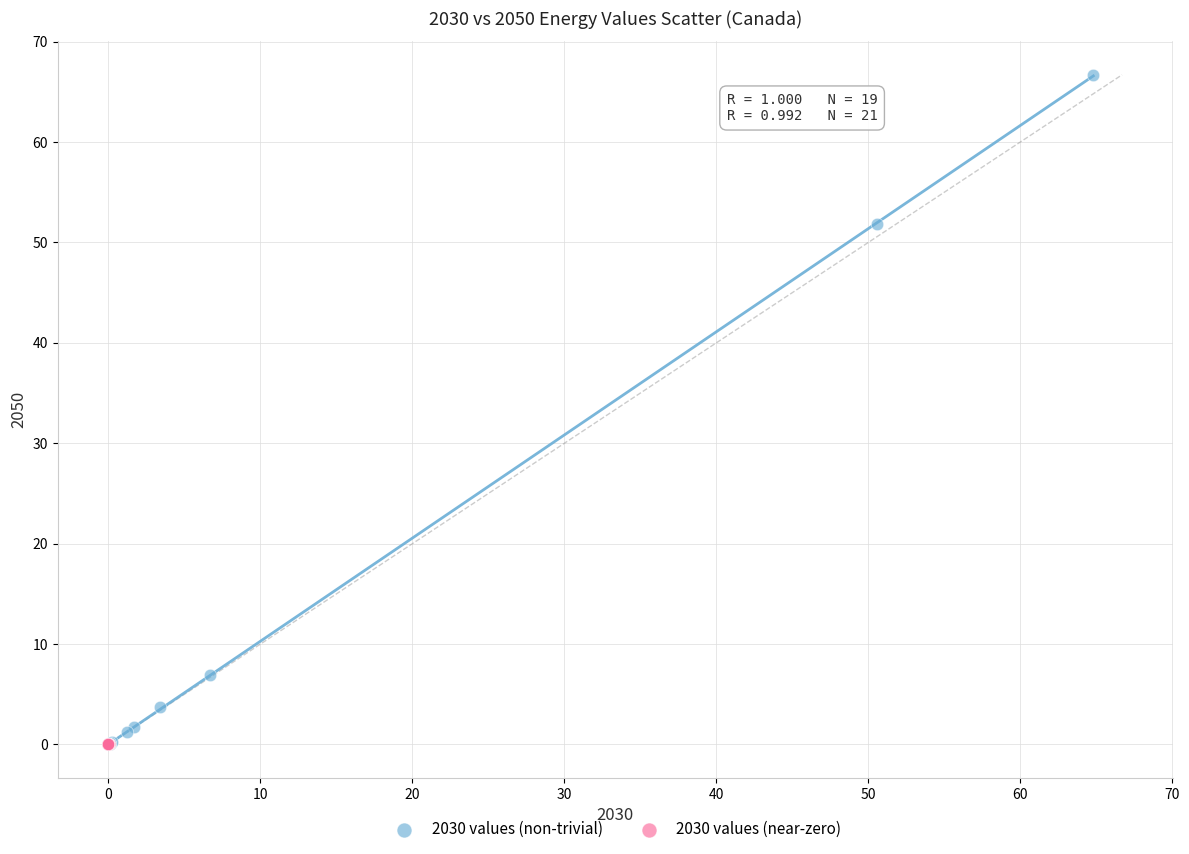

Which series contains the highest Y value?

2030 values (non-trivial)